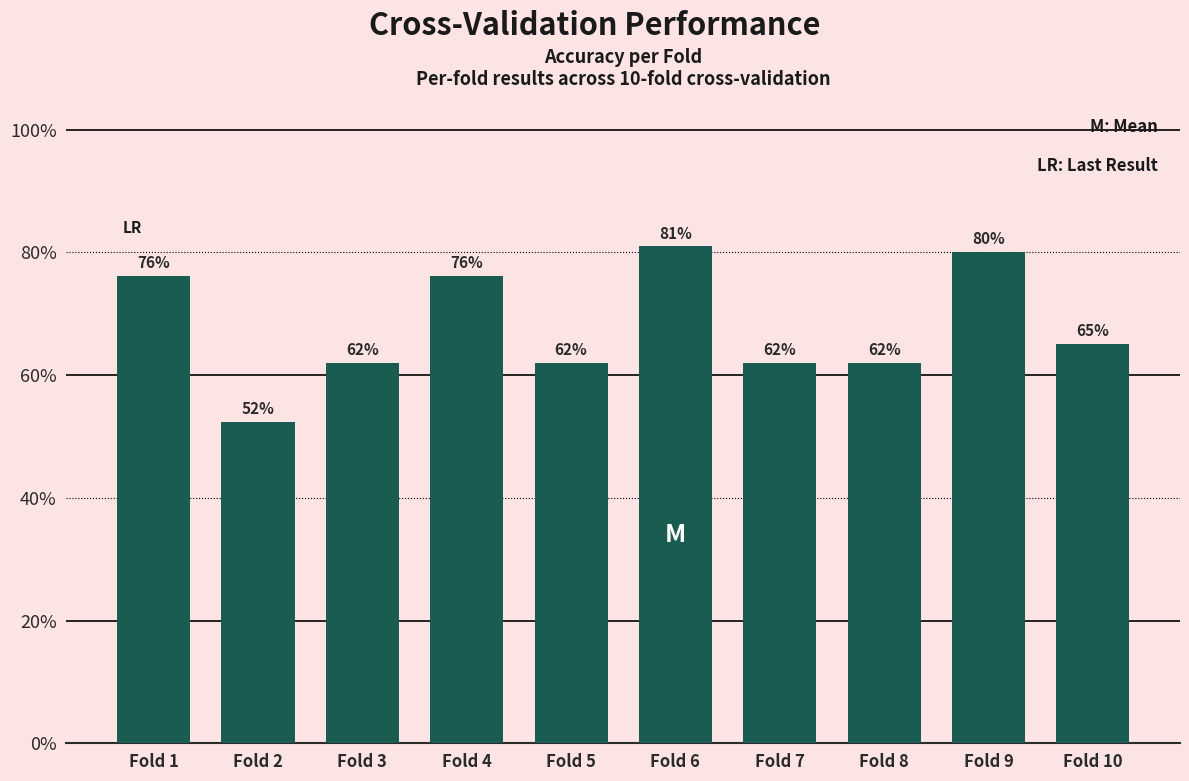

Which label corresponds to the smallest value in the chart?

Fold 2